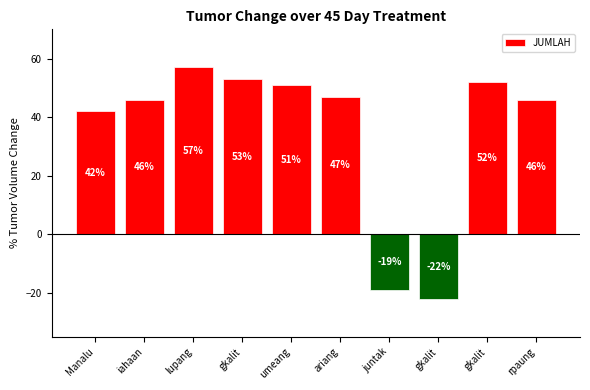

Reading right to left, what are all the values shown in this chart?

rpaung=46	gkalit=52	gkalit=-22	juntak=-19	ariang=47	umeang=51	gkalit=53	lupang=57	iahaan=46	Manalu=42